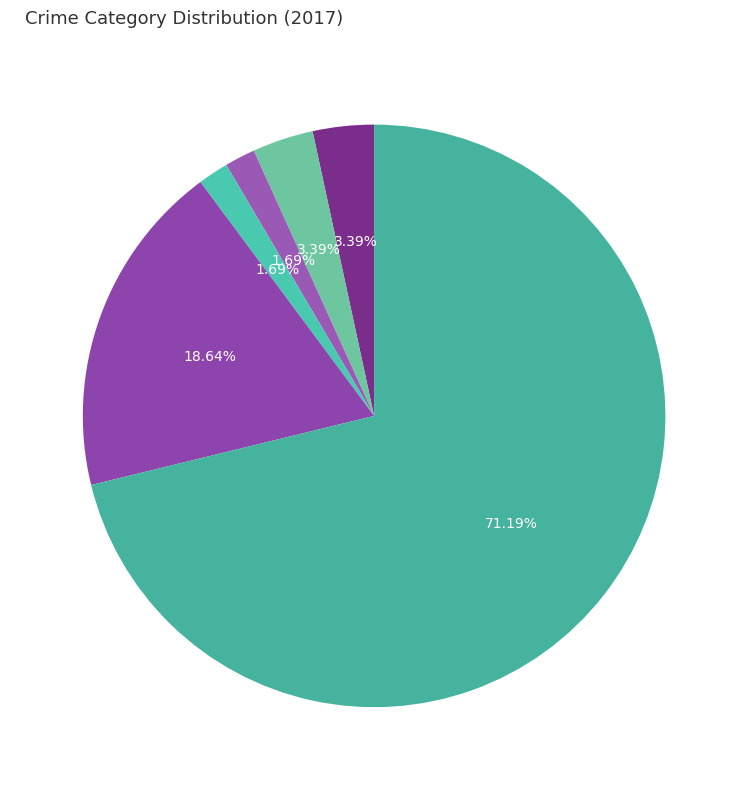

How many segments does this pie chart have?

6